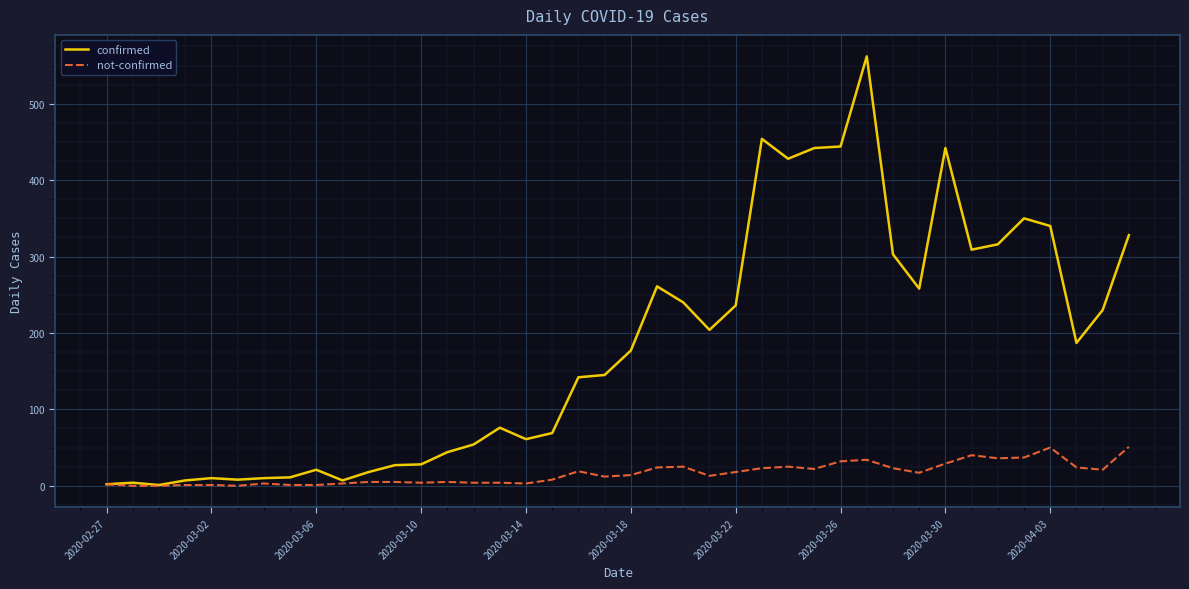

Which series has the largest total across all categories?

confirmed